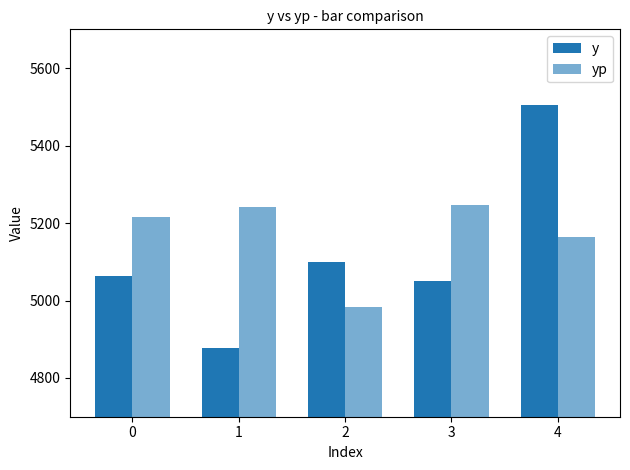

Which label corresponds to the largest value in the chart?

4